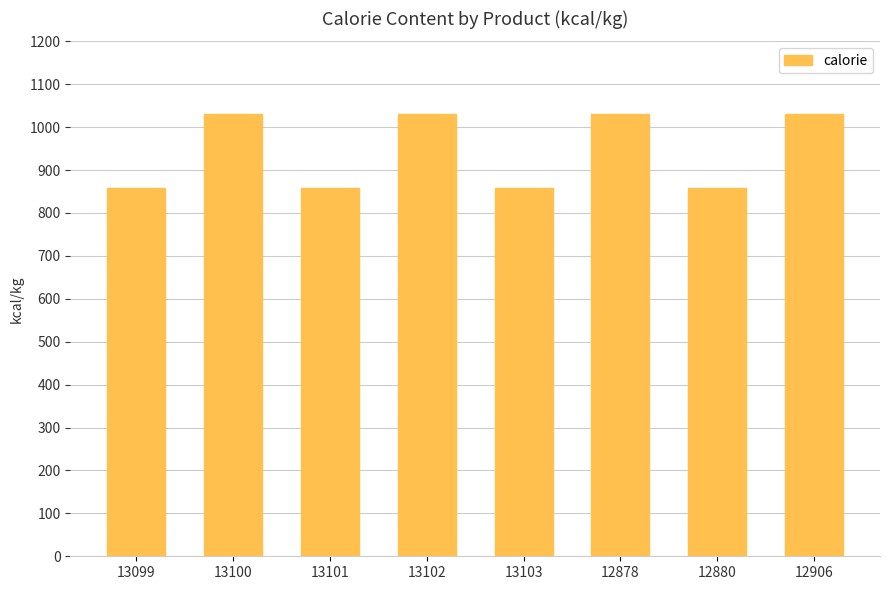

Reading left to right, list all the values displayed in this chart.

857.3	1031.3	857.3	1031.3	857.3	1031.3	857.3	1031.3